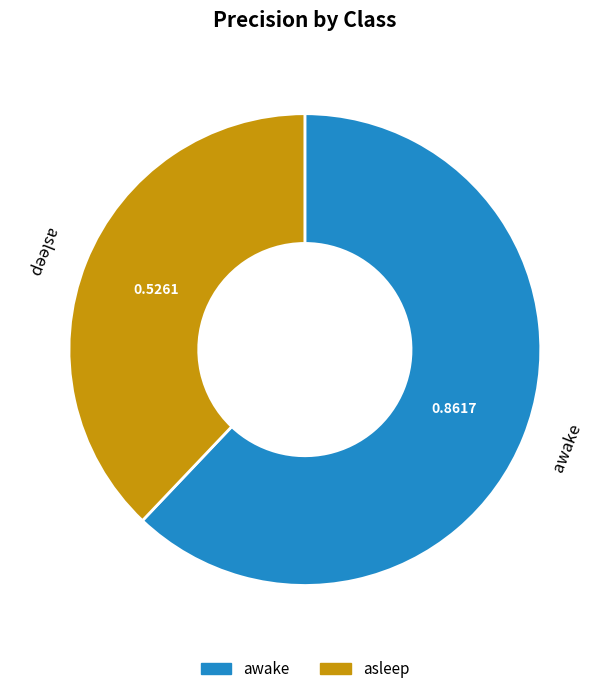

Combined, do awake and asleep account for over 50%?

Yes